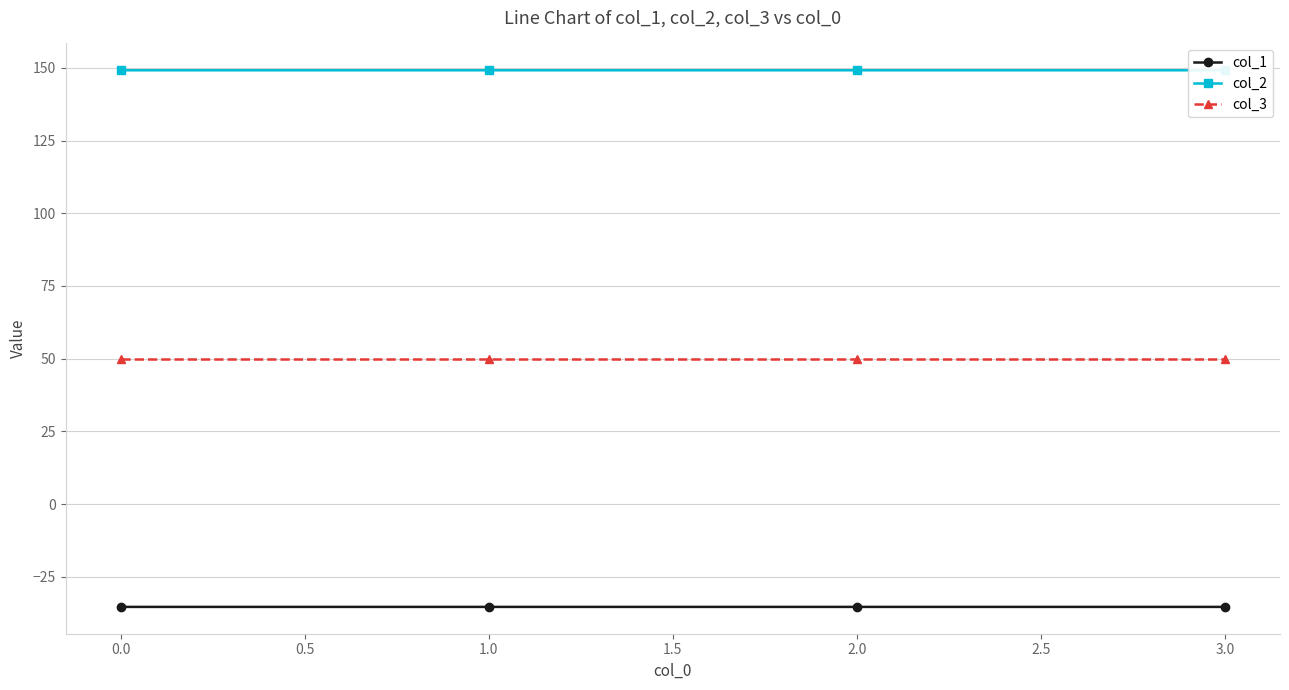

What is the value of the col_1 point at the 4th from the left?

-35.4